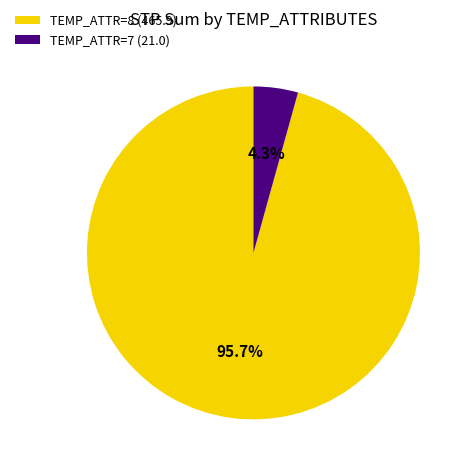

Rank the categories by value from lowest to highest.

TEMP_ATTR=7 (21.0), TEMP_ATTR=8 (465.9)